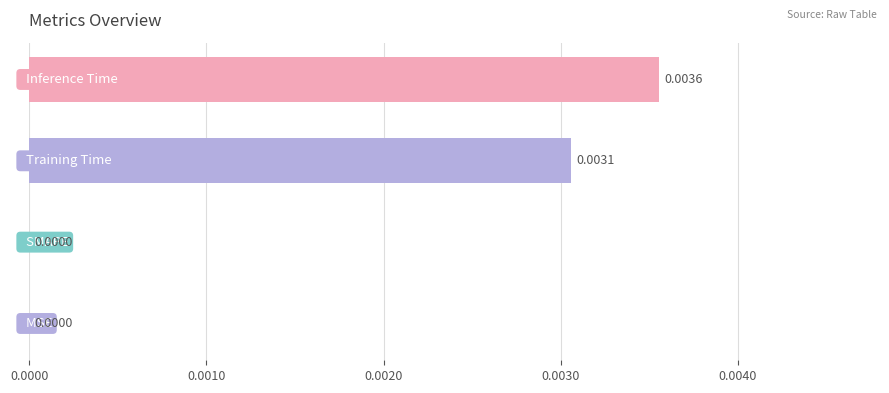

Count the number of categories in the chart.

4